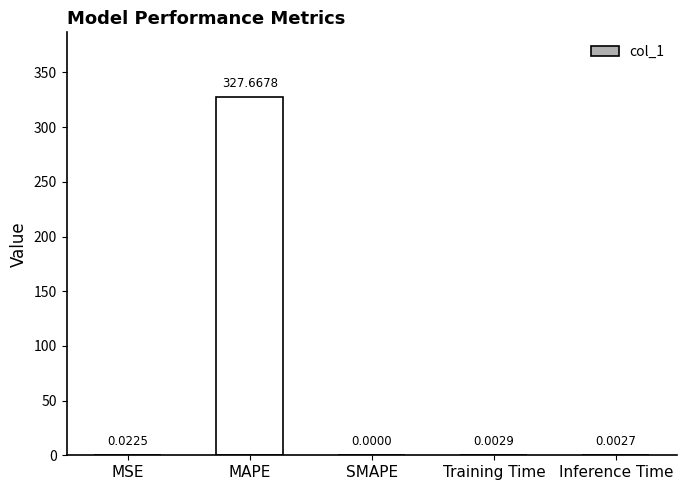

Which has a higher value, Inference Time or MAPE?

MAPE